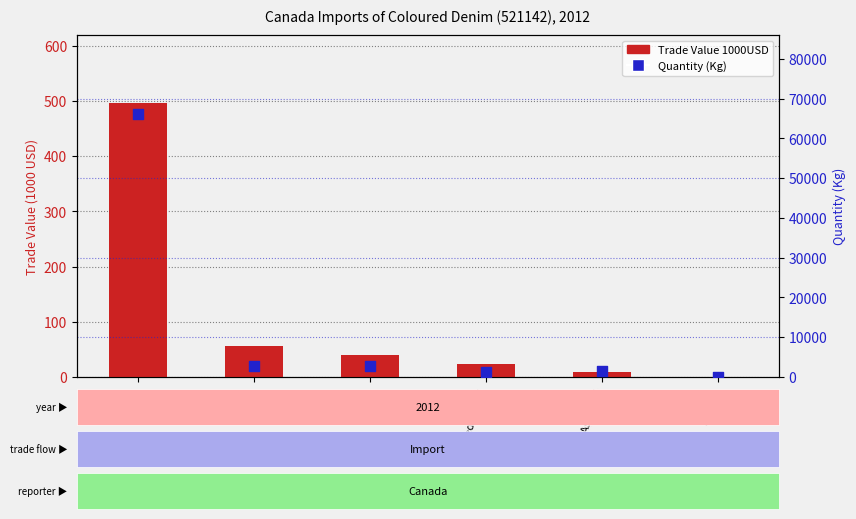

Is the value of Quantity (Kg) at Other Asia, nes greater than the value of Trade Value 1000USD at Italy?

Yes